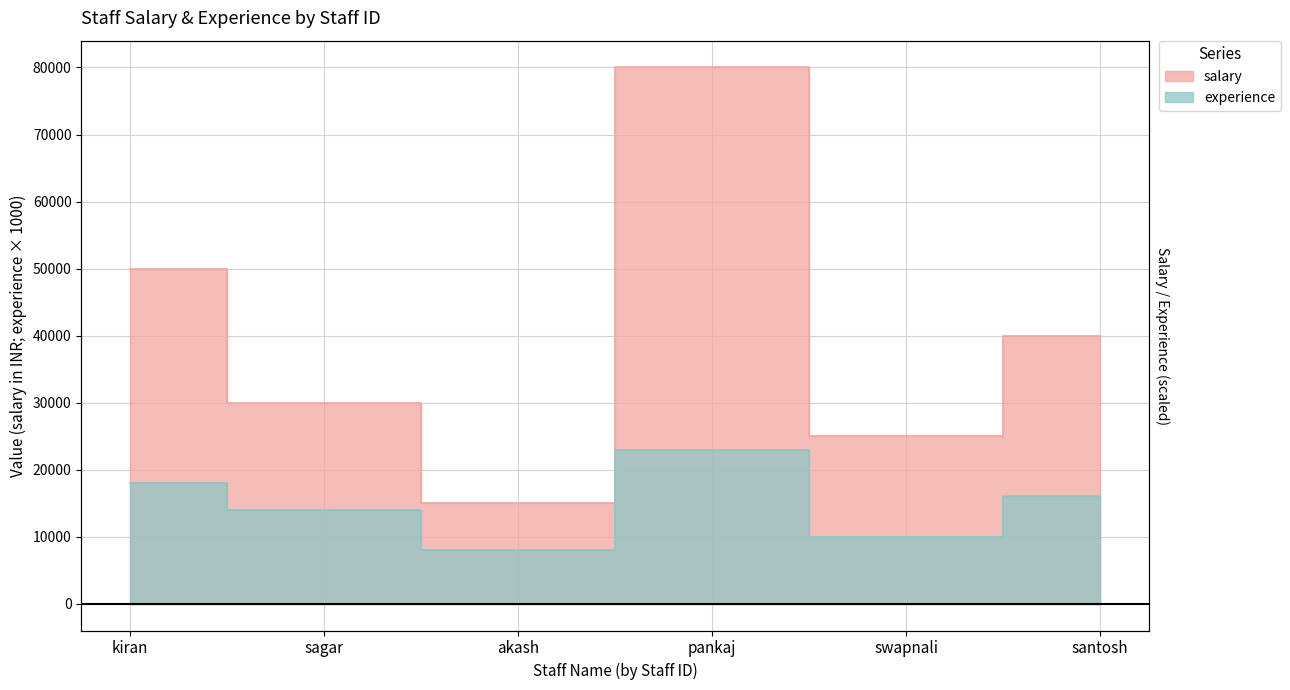

Rank the series at santosh from highest to lowest value.

salary, experience